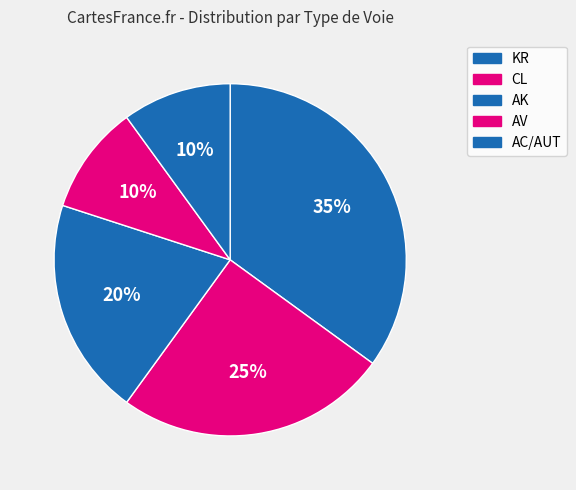

To the nearest percent, what percentage of the pie is AK?

20%